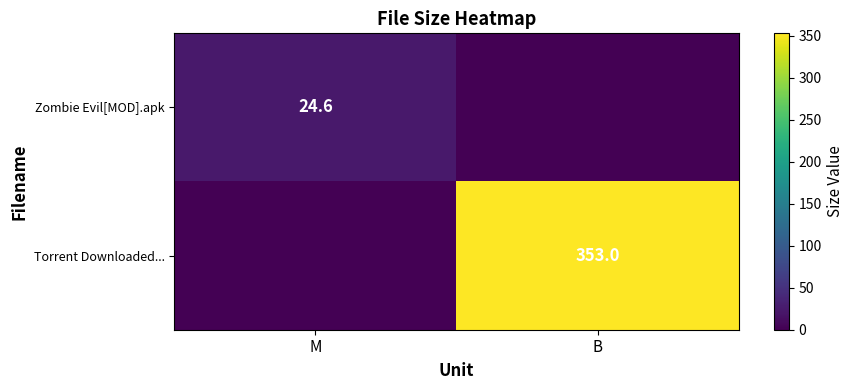

How many categories are shown in the chart?

2